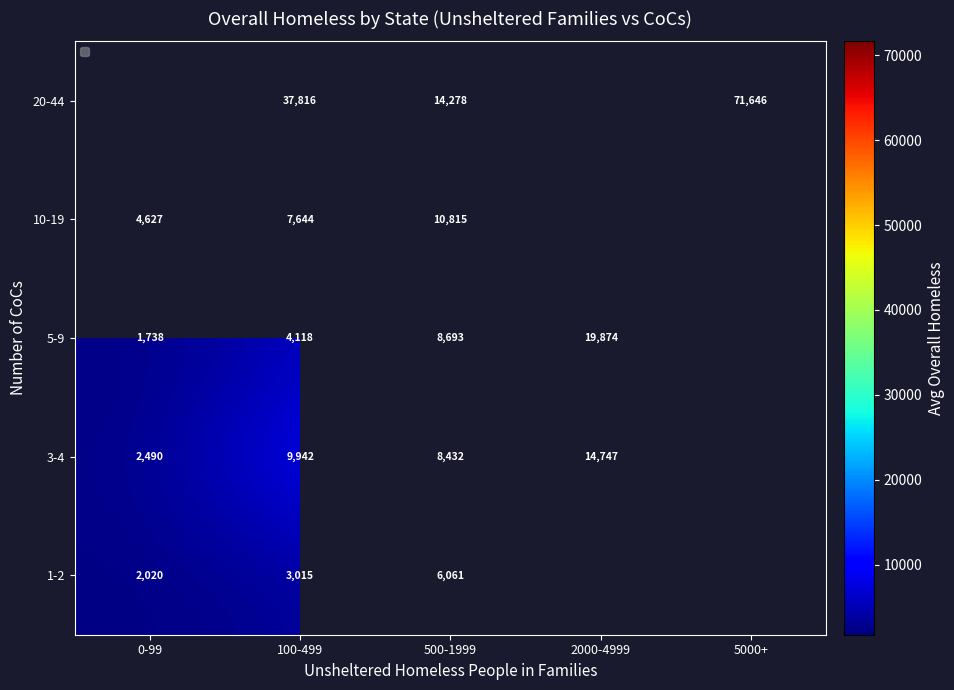

Is the value of 3-4 at 100-499 greater than the value of 20-44 at 5000+?

No